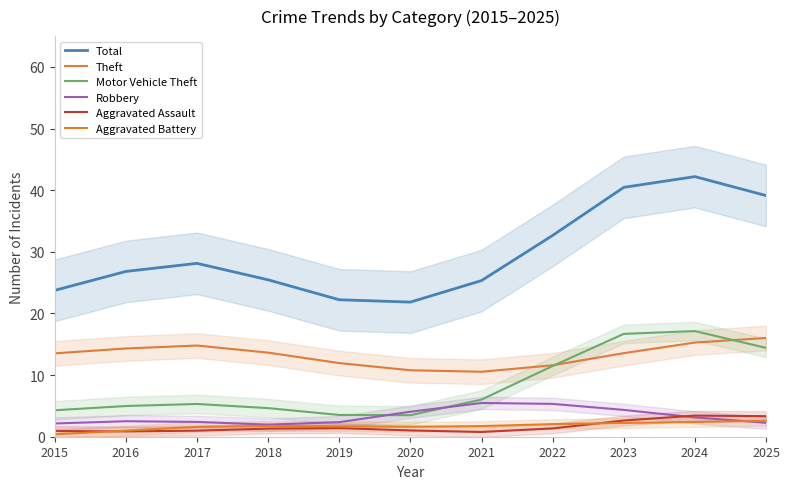

The Robbery series shows 5.5 at 2021. True or false?

True